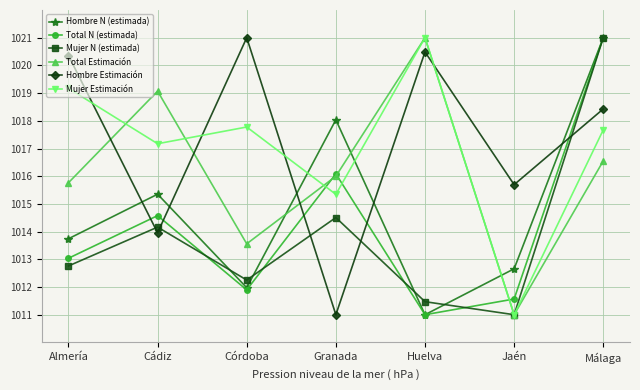

Reading left to right, what are all the values shown in this chart?

Hombre N (estimada): 1013.7	1015.4	1012.0	1018.0	1011.0	1012.7	1021.0
Total N (estimada): 1013.0	1014.6	1011.9	1016.1	1011.0	1011.6	1021.0
Mujer N (estimada): 1012.8	1014.2	1012.3	1014.5	1011.5	1011.0	1021.0
Total Estimación: 1015.8	1019.1	1013.6	1016.0	1021.0	1011.0	1016.6
Hombre Estimación: 1020.4	1014.0	1021.0	1011.0	1020.5	1015.7	1018.4
Mujer Estimación: 1019.2	1017.2	1017.8	1015.3	1021.0	1011.0	1017.7